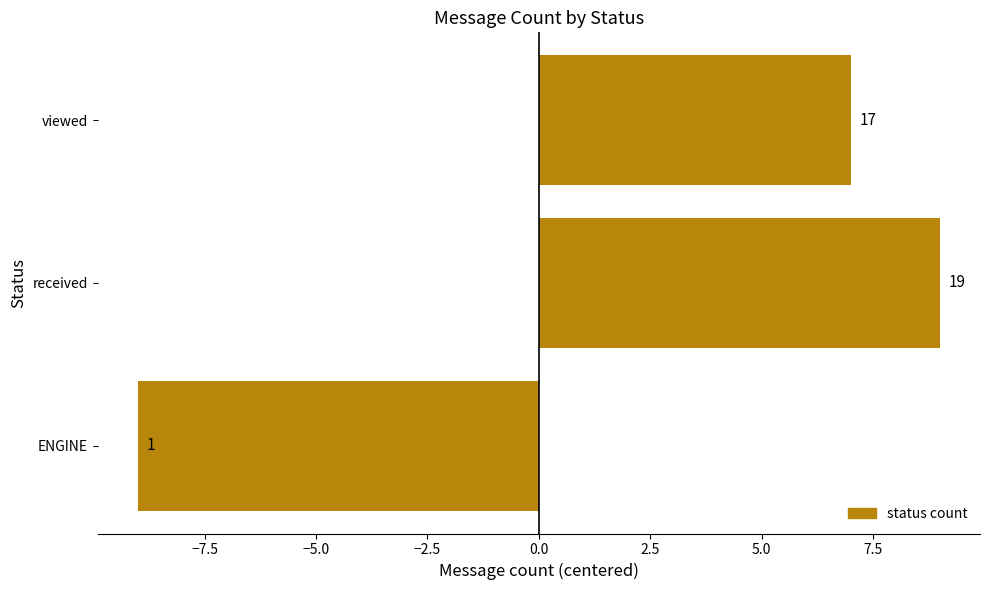

Are the bars horizontal?

Yes